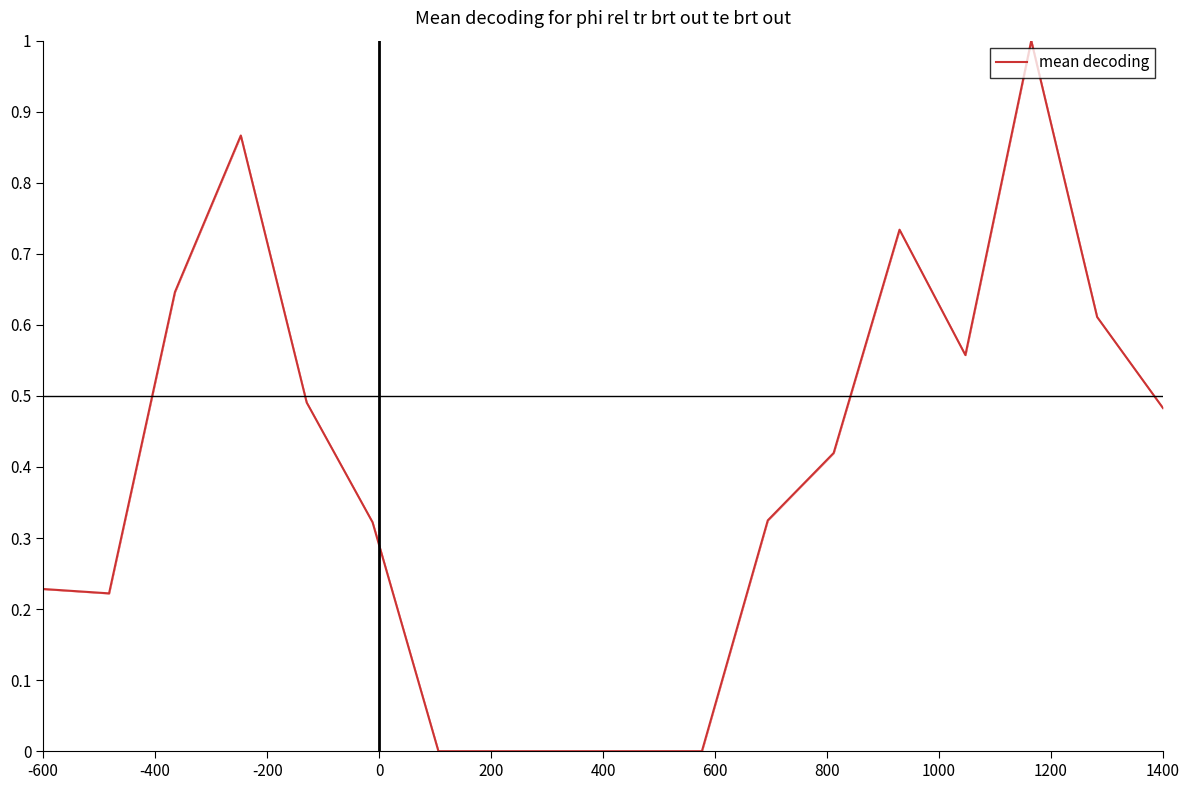

What is the difference between the maximum and minimum values?

1.0